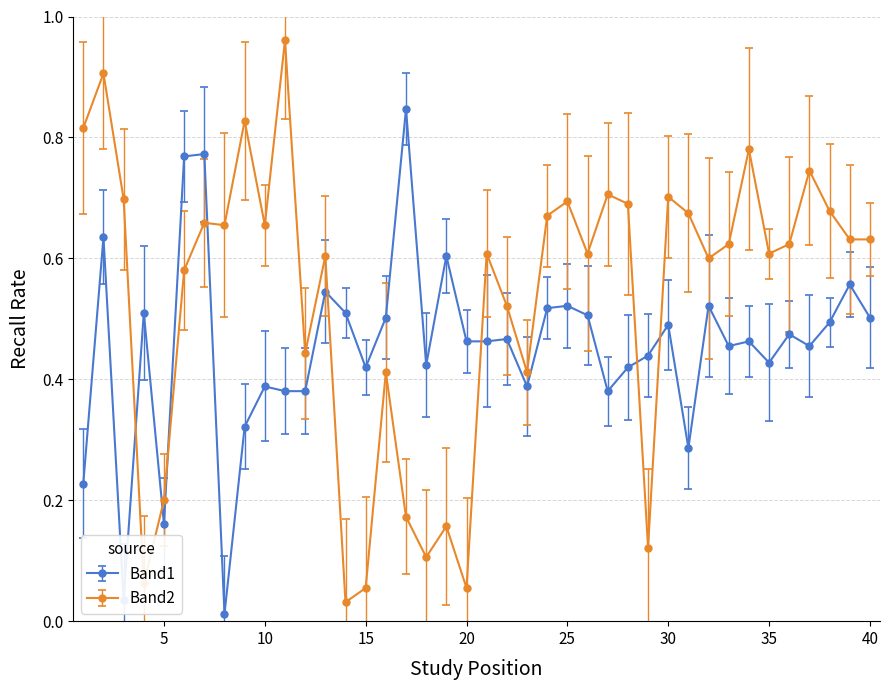

What is the sum of all Band1 values?

18.1